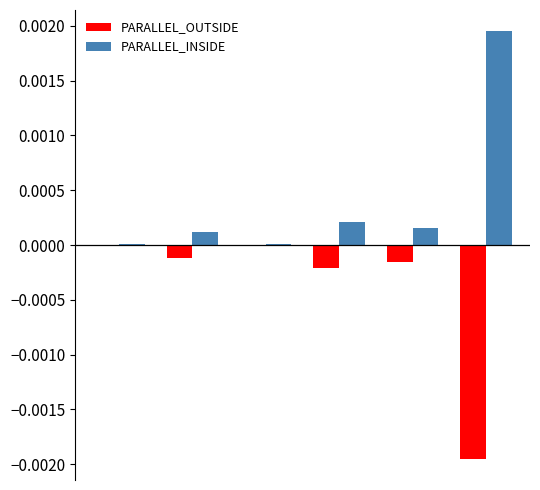

How many groups of bars are there?

6